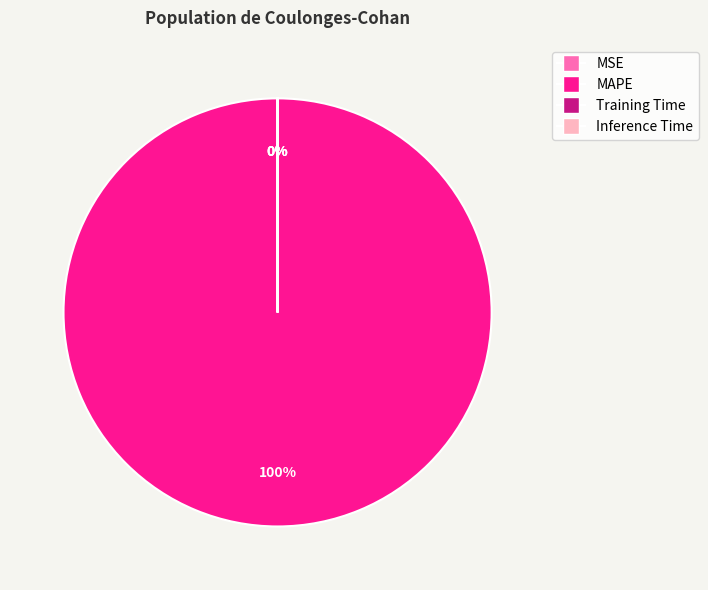

Which slice represents more than half of the pie?

MAPE